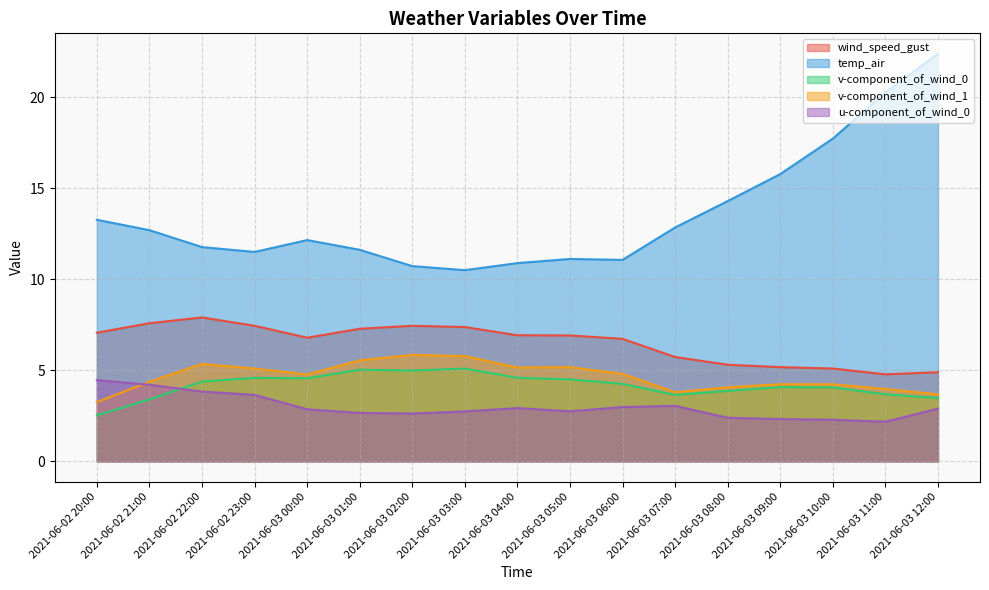

What is the highest value of the v-component_of_wind_0 series?

5.1